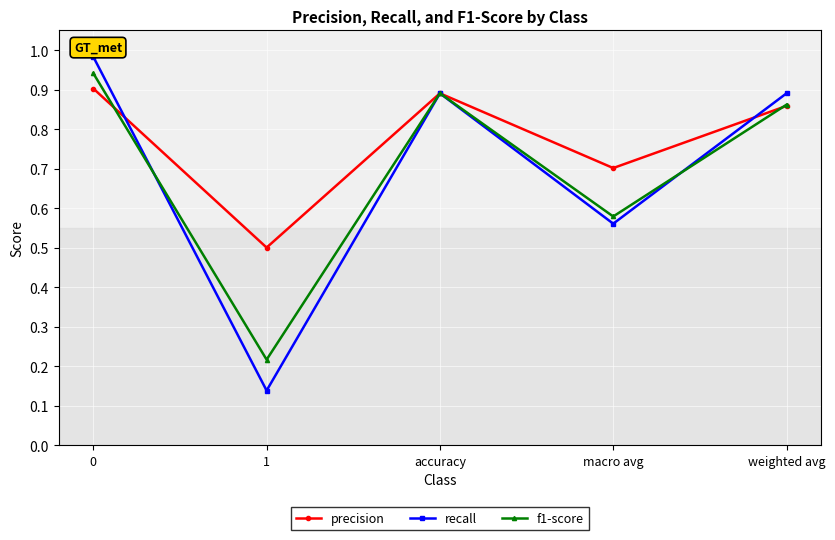

What is the sum of the f1-score values at macro avg and weighted avg?

1.4